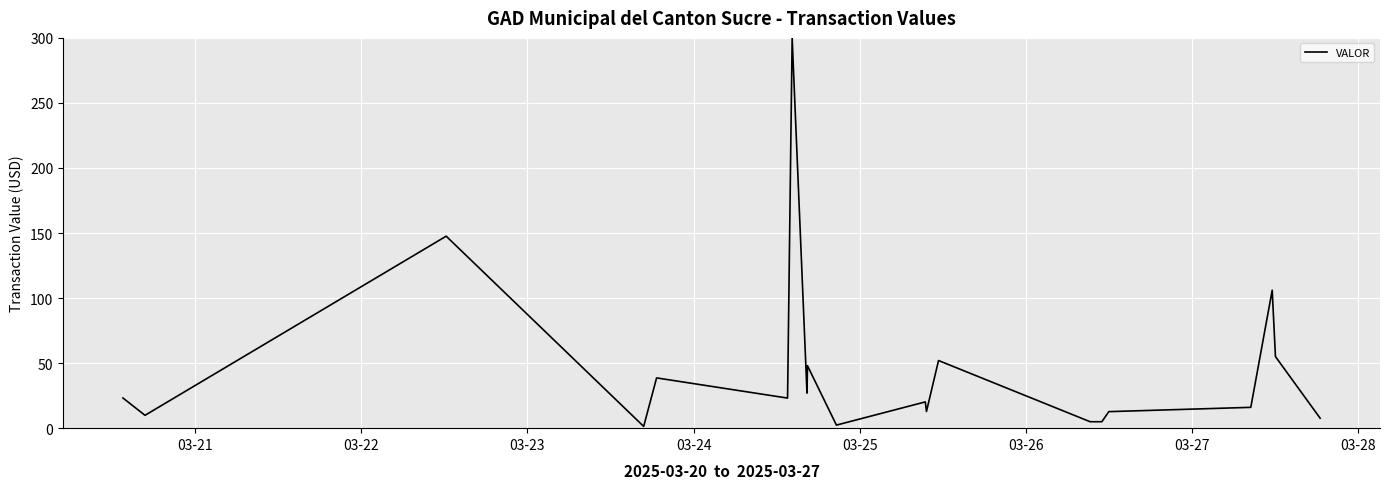

What is the greatest value displayed?

300.0